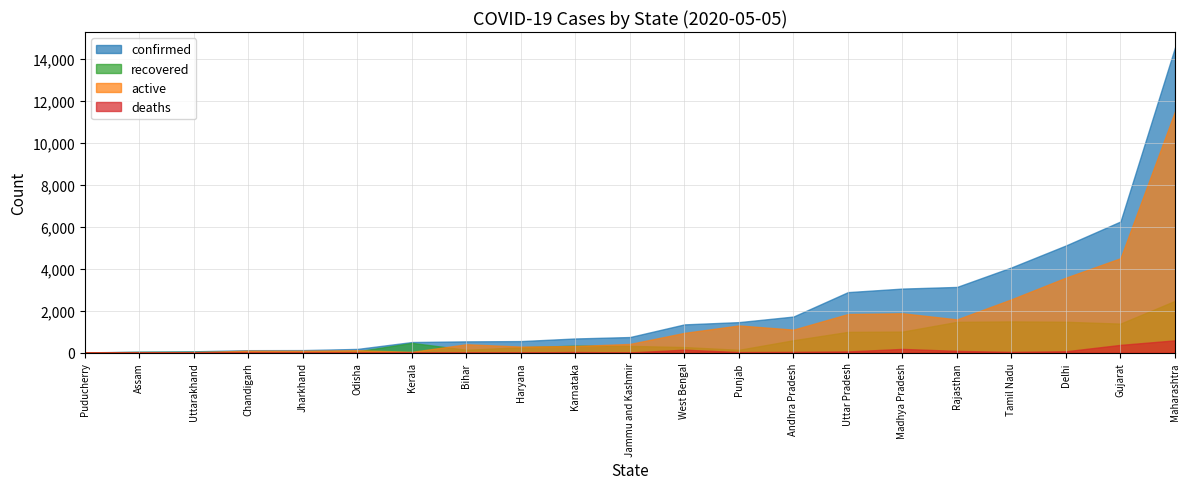

Where is deaths nearest to the value 291?

Gujarat